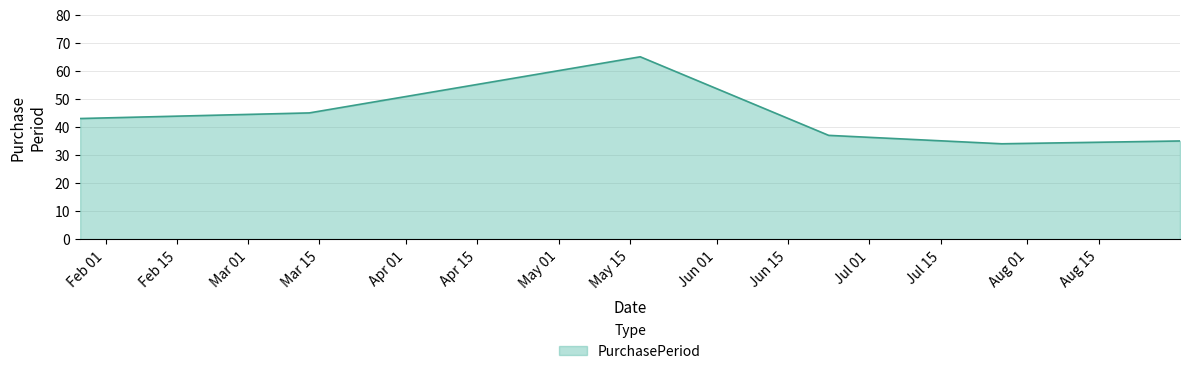

How many values are below 43?

3